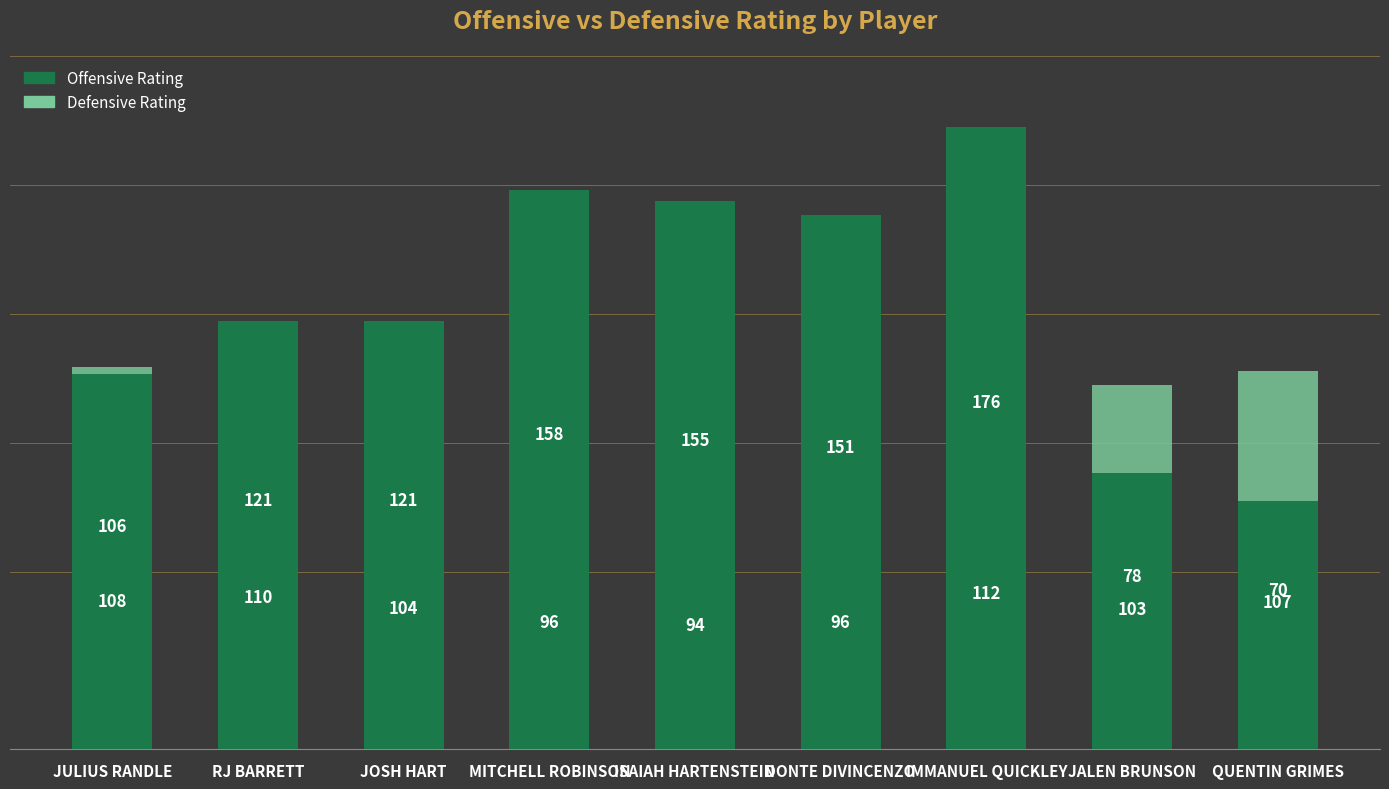

How many categories are shown in the chart?

9